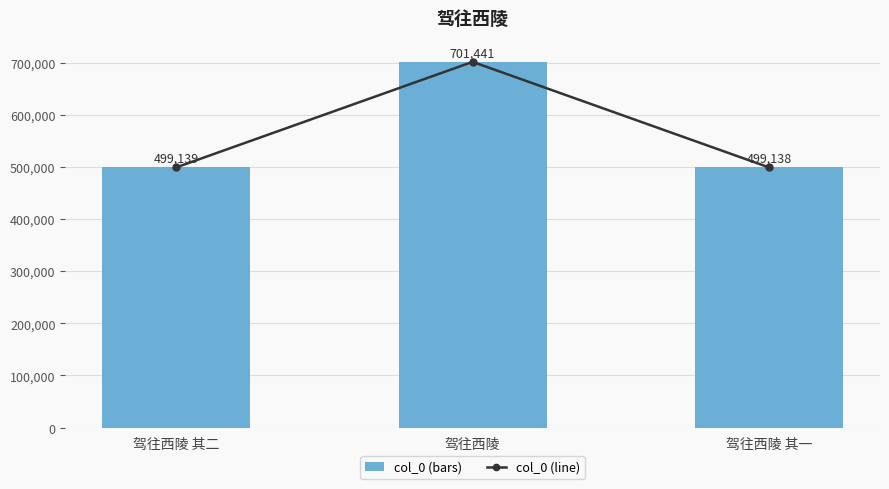

Reading right to left, what are all the values shown in this chart?

col_0: 驾往西陵 其一=499138	驾往西陵=701441	驾往西陵 其二=499139
col_0 line: 驾往西陵 其一=499138	驾往西陵=701441	驾往西陵 其二=499139